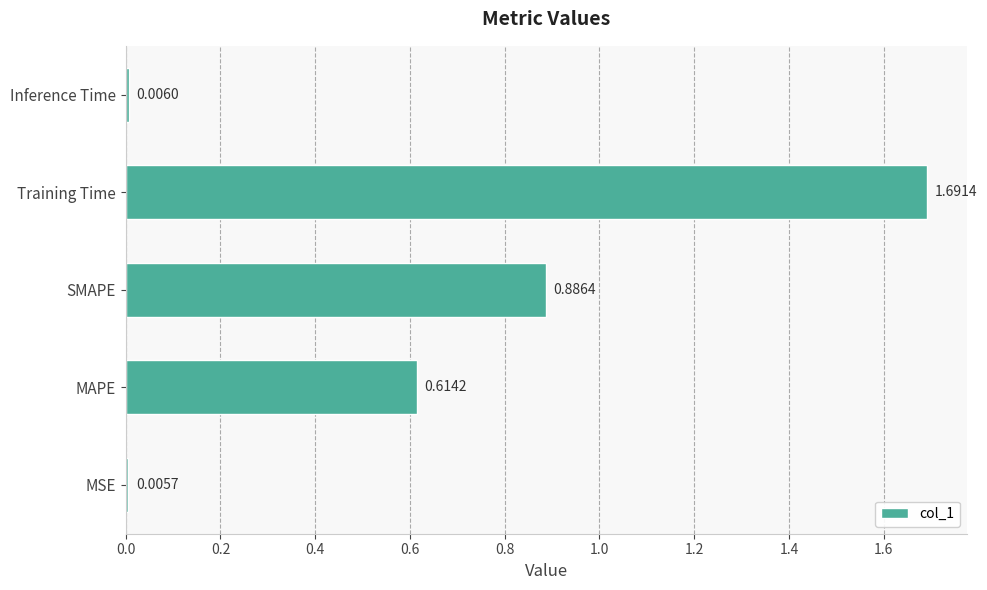

Rank the categories by value from lowest to highest.

MSE, Inference Time, MAPE, SMAPE, Training Time